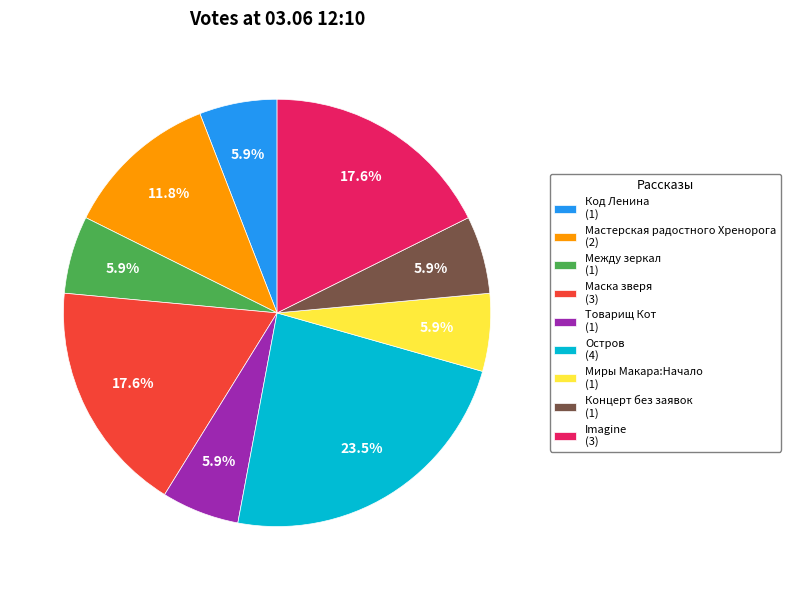

Approximately how many times larger is the value at Маска зверя (3) compared to Товарищ Кот (1)?

3.0